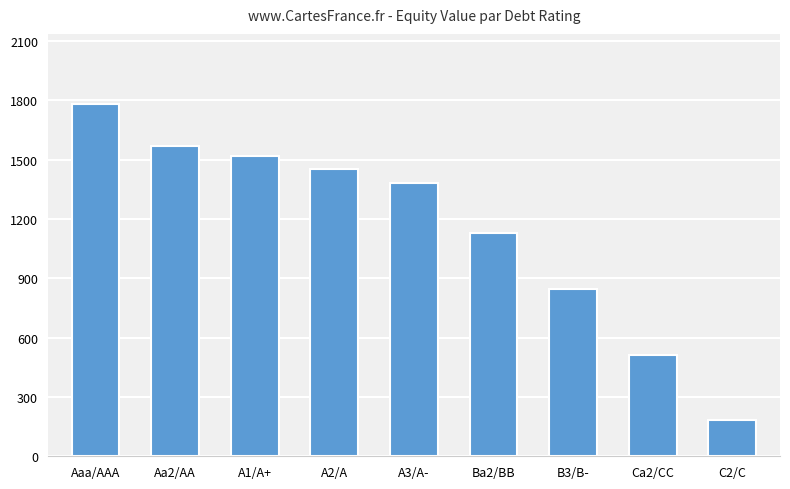

Reading left to right, list all the values displayed in this chart.

1780.7	1569.0	1518.4	1452.9	1380.0	1129.6	847.1	511.4	183.3